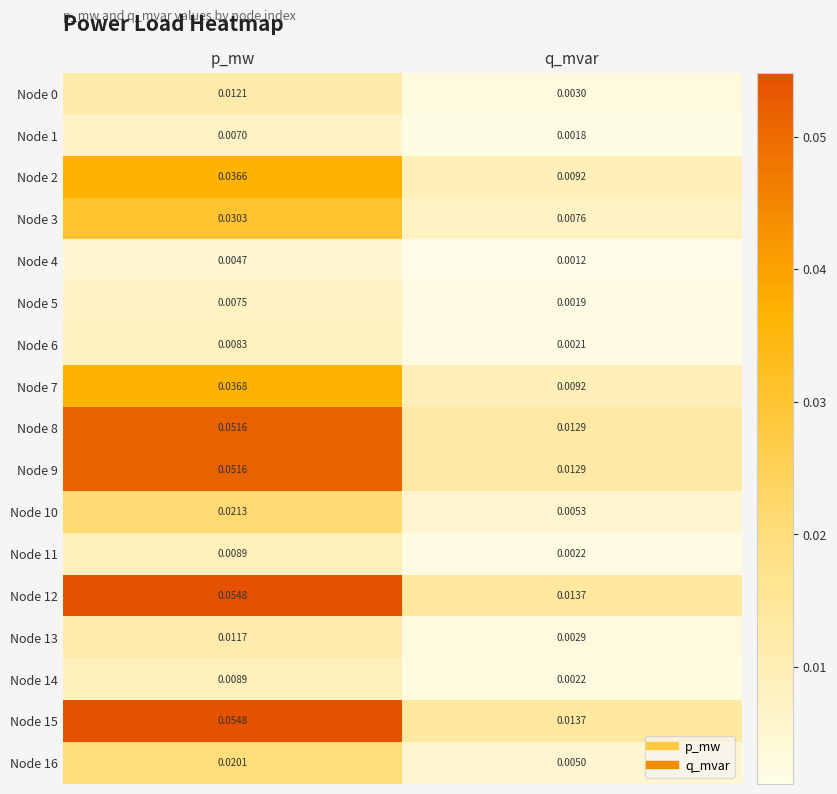

At which label does Node 5 reach its peak?

p_mw